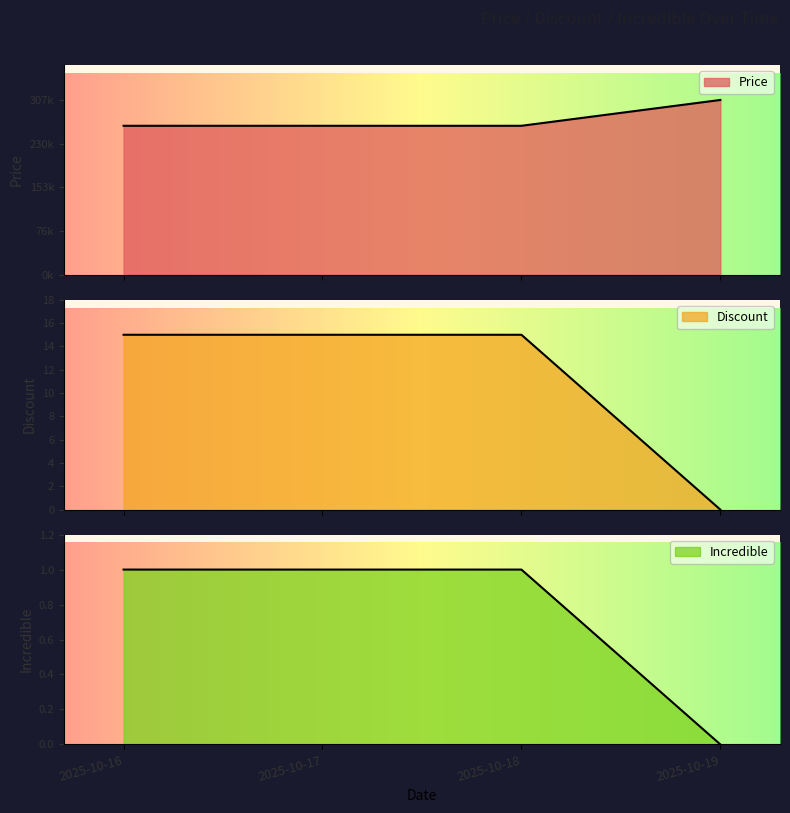

Which series has the largest range (max minus min)?

Price